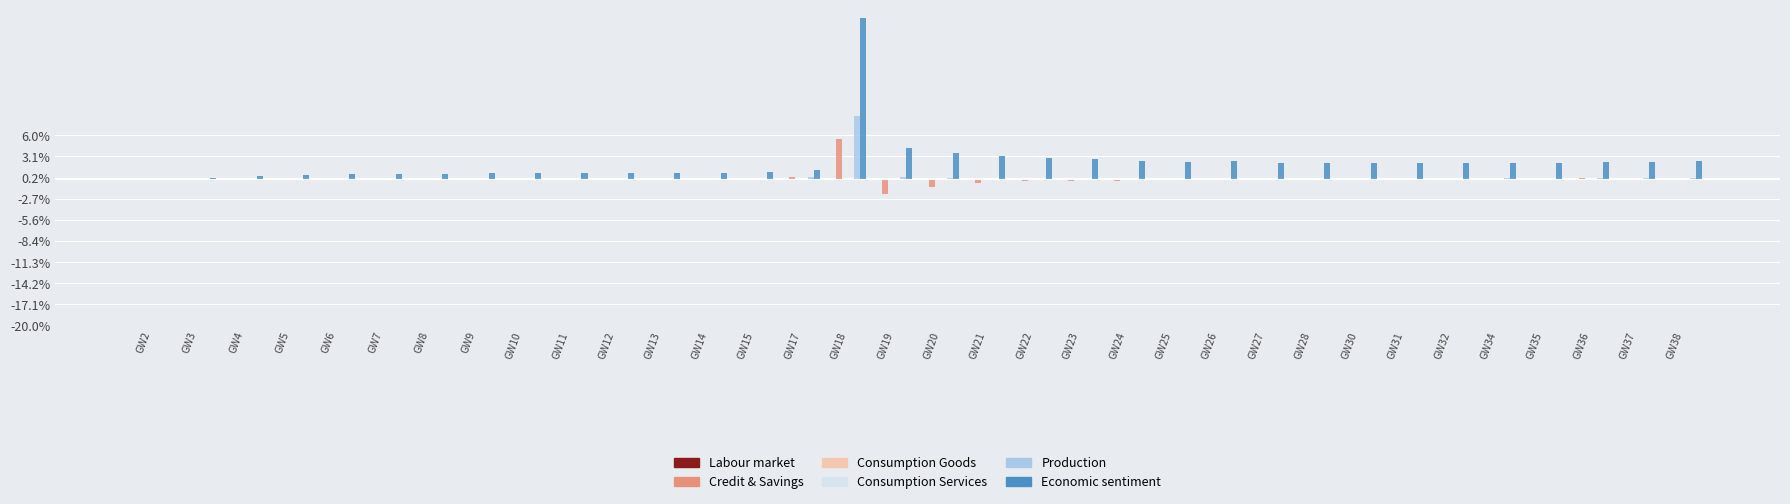

Are the bars grouped side by side (vs. stacked)?

Yes